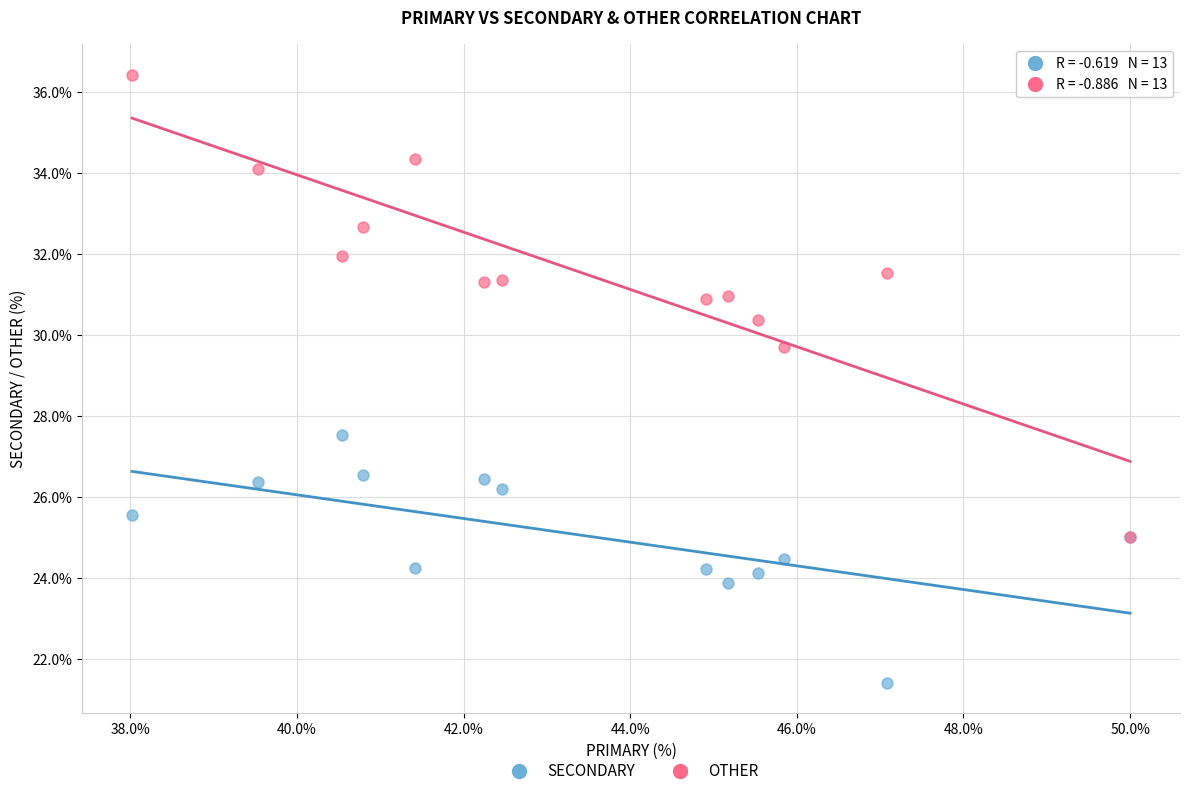

Across all series, what Y value is closest to 28?

27.5